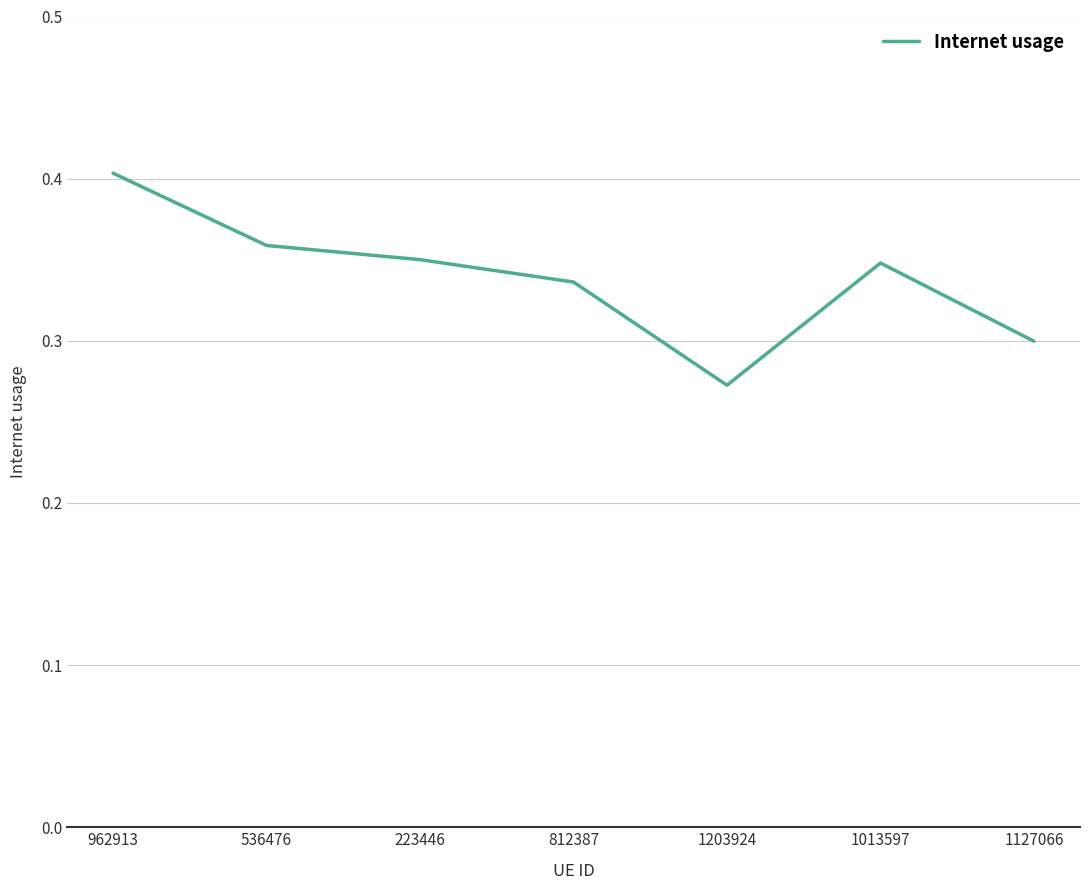

Between 1127066 and 962913, which is larger?

962913